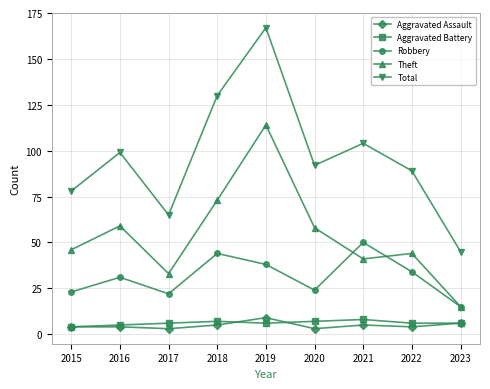

What is the total value across all series at 2021?

208